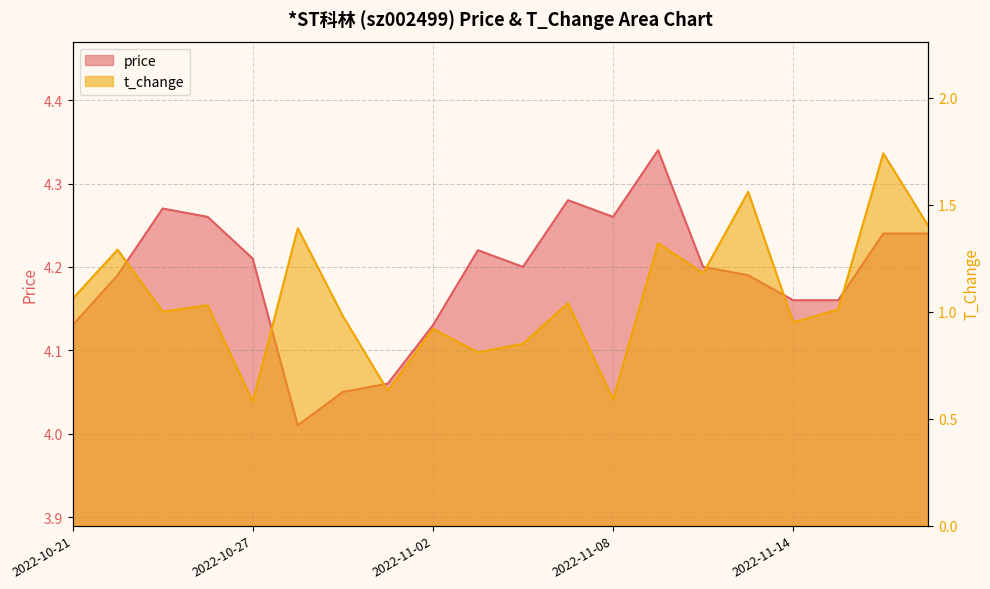

Where is t_change nearest to the value 1?

2022-10-25